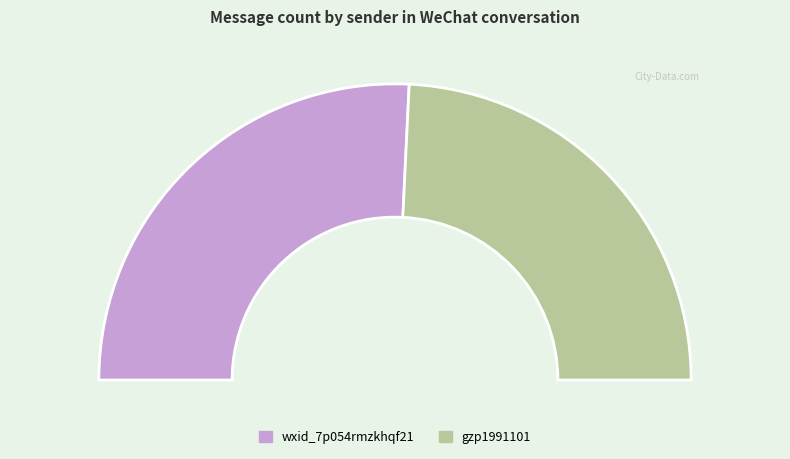

Do gzp1991101 and wxid_7p054rmzkhqf21 together represent more than half of the pie?

Yes